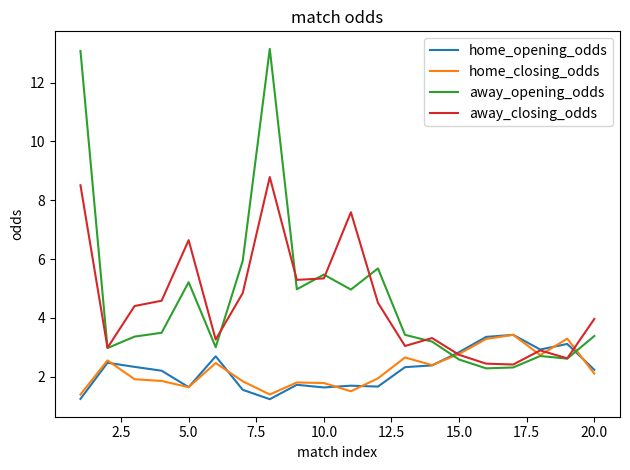

How many series are shown in this chart?

4